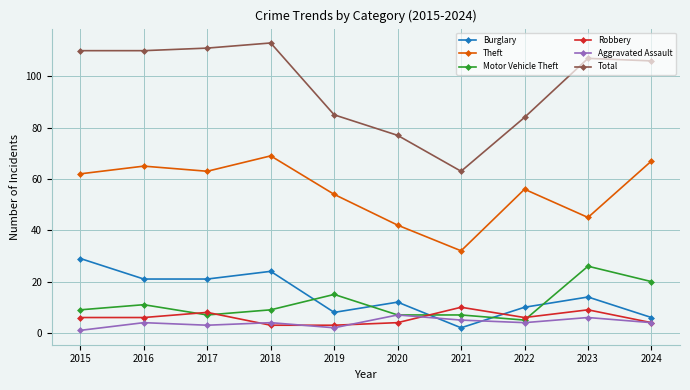

What is the difference between the Total values at 2024 and 2022?

22